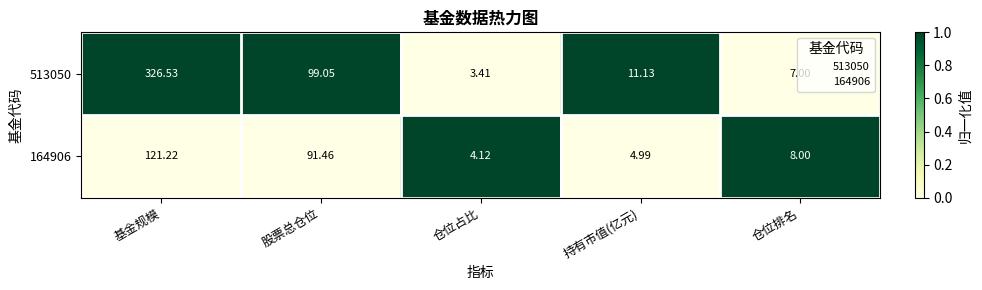

Which series has the largest total across all categories?

513050